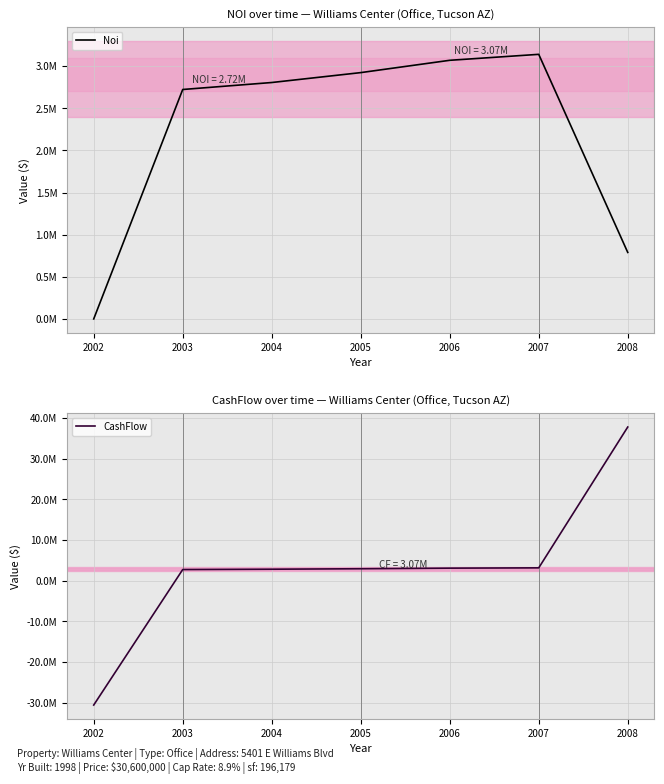

Rank the series at 2007 from lowest to highest value.

Noi, CashFlow